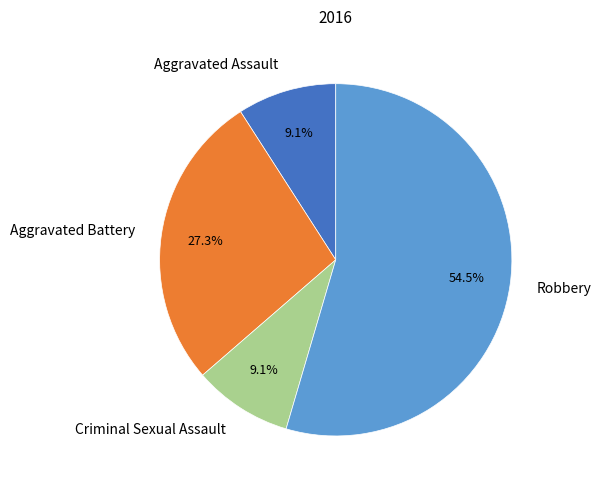

What portion of the pie excludes Robbery?

45.5%